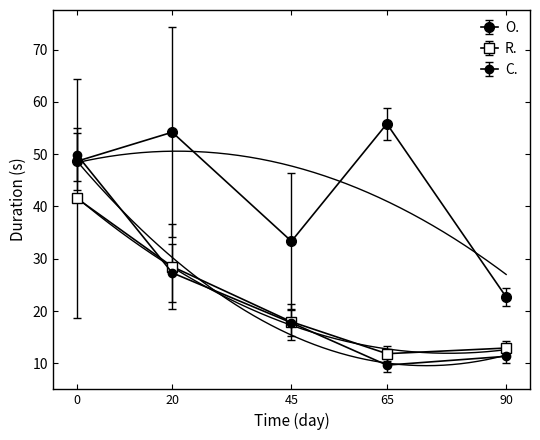

How many data points in R. are above 17?

3